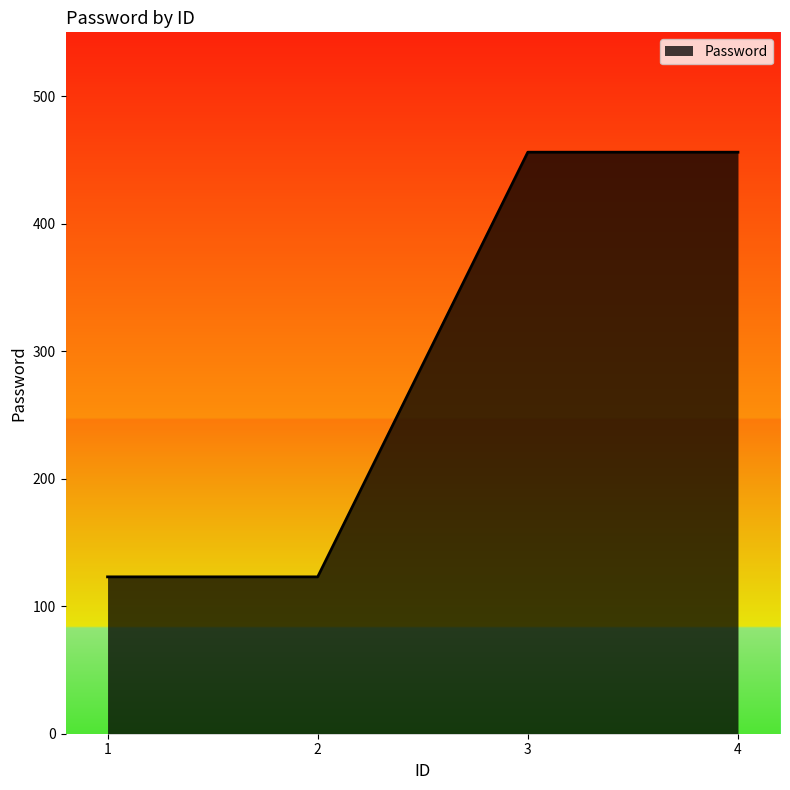

Reading left to right, what are all the values shown in this chart?

1=123	2=123	3=456	4=456